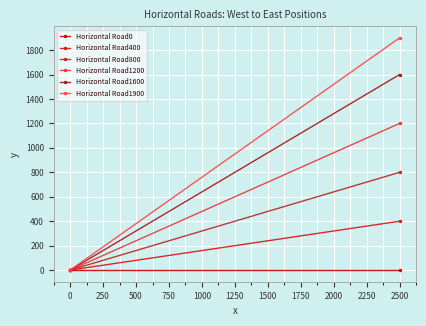

What are all the series names shown in the legend?

Horizontal Road0, Horizontal Road400, Horizontal Road800, Horizontal Road1200, Horizontal Road1600, Horizontal Road1900